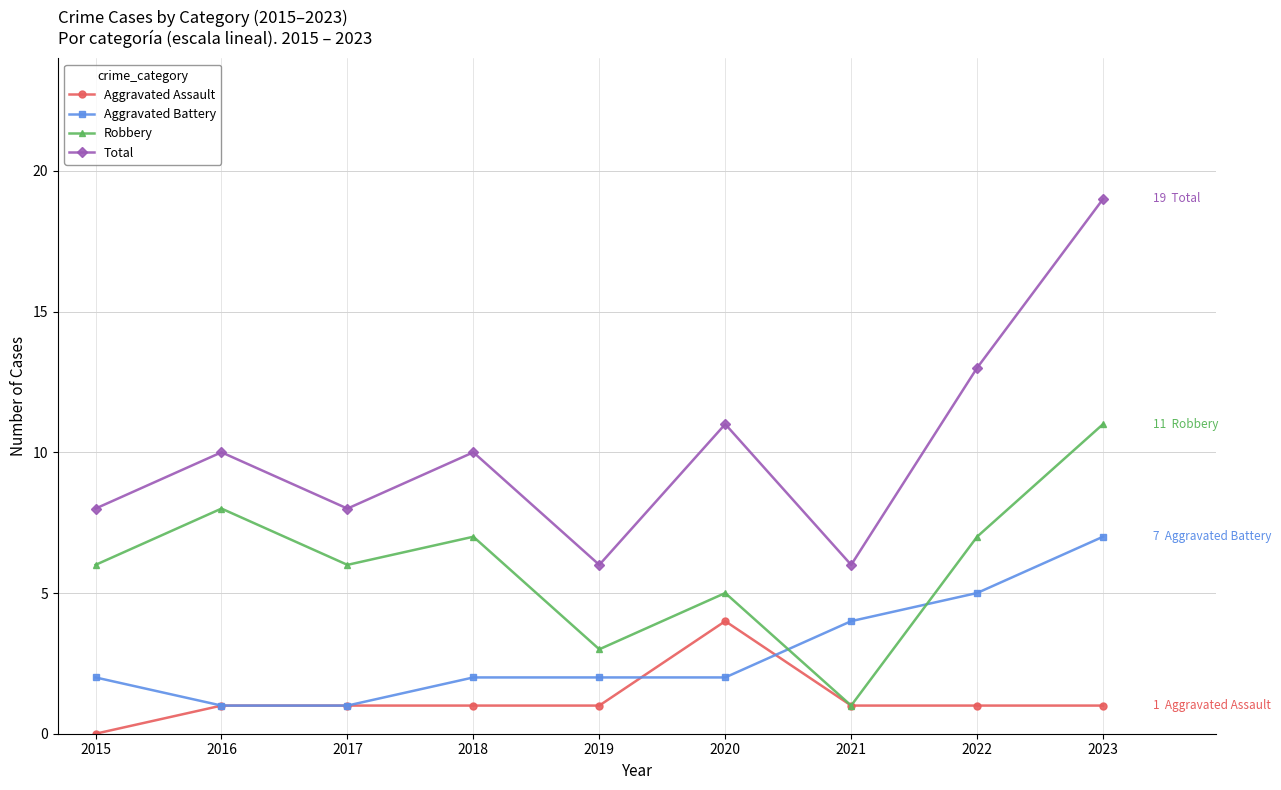

Which category has the highest value across all series?

2023